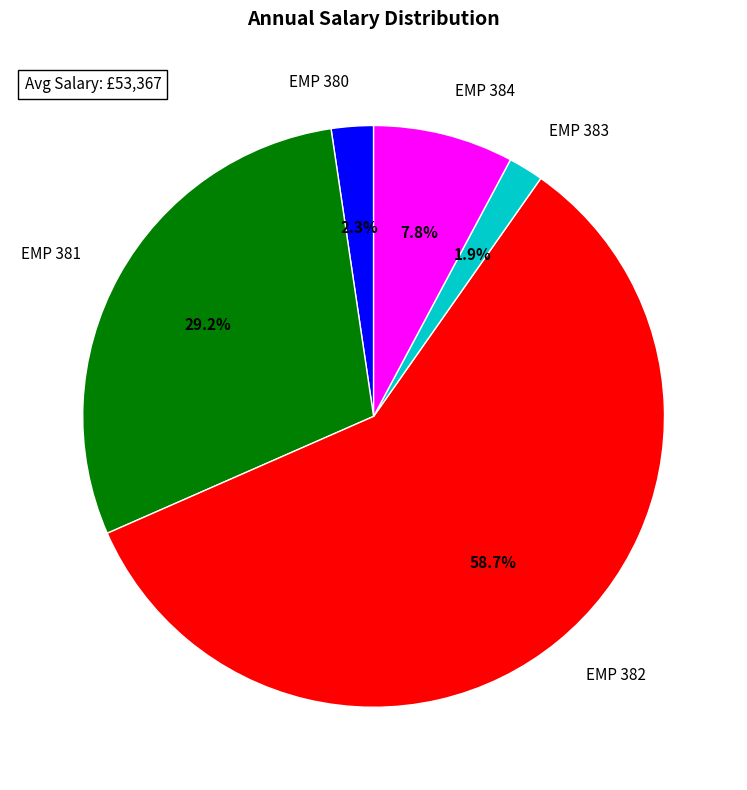

Is it true that EMP 381 is 29% of the pie?

True